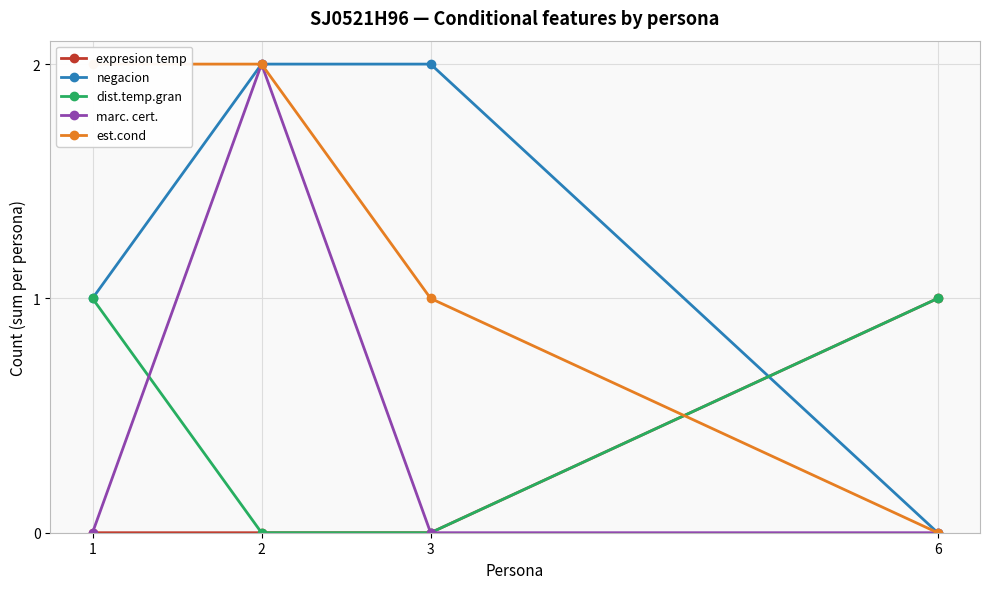

Which series has the widest spread of values?

negacion